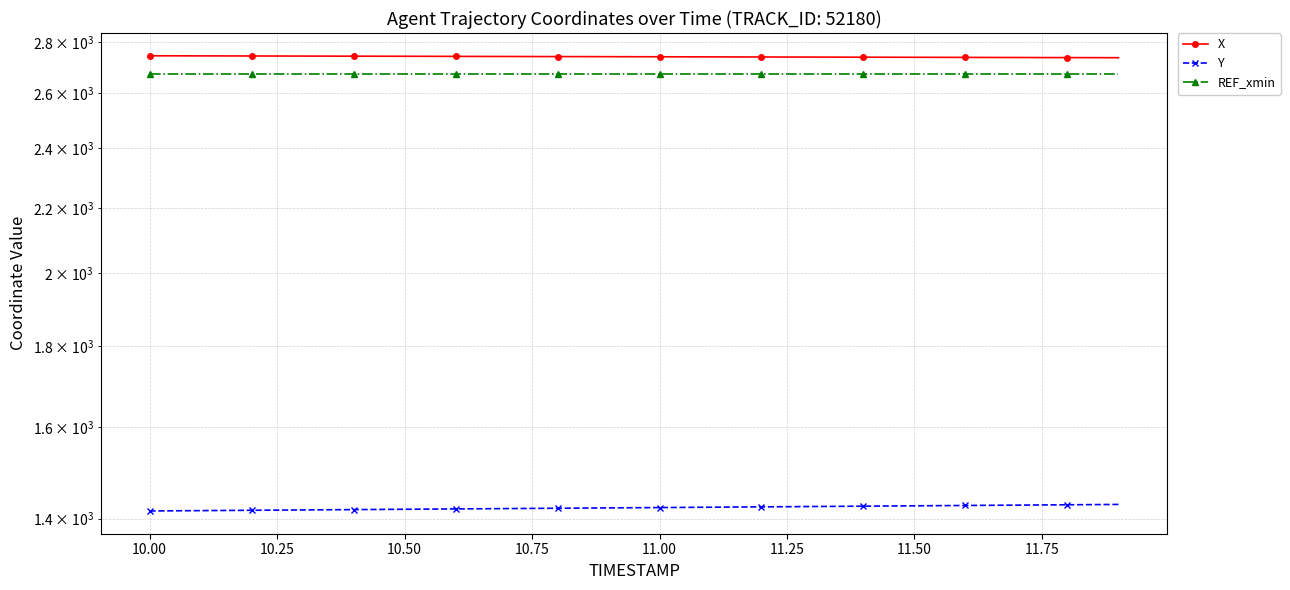

Reading left to right, what are all the values shown in this chart?

X: 2745.7	2745.3	2744.9	2744.5	2744.1	2743.7	2743.3	2742.9	2742.5	2742.1	2741.7	2741.3	2740.8	2740.4	2740.0	2739.6	2739.2	2738.8	2738.4	2738.0
Y: 1415.5	1416.2	1416.9	1417.6	1418.3	1419.0	1419.7	1420.4	1421.1	1421.8	1422.5	1423.3	1424.0	1424.7	1425.4	1426.2	1426.9	1427.6	1428.3	1429.0
REF_xmin: 2672.2	2672.2	2672.2	2672.2	2672.2	2672.2	2672.2	2672.2	2672.2	2672.2	2672.2	2672.2	2672.2	2672.2	2672.2	2672.2	2672.2	2672.2	2672.2	2672.2